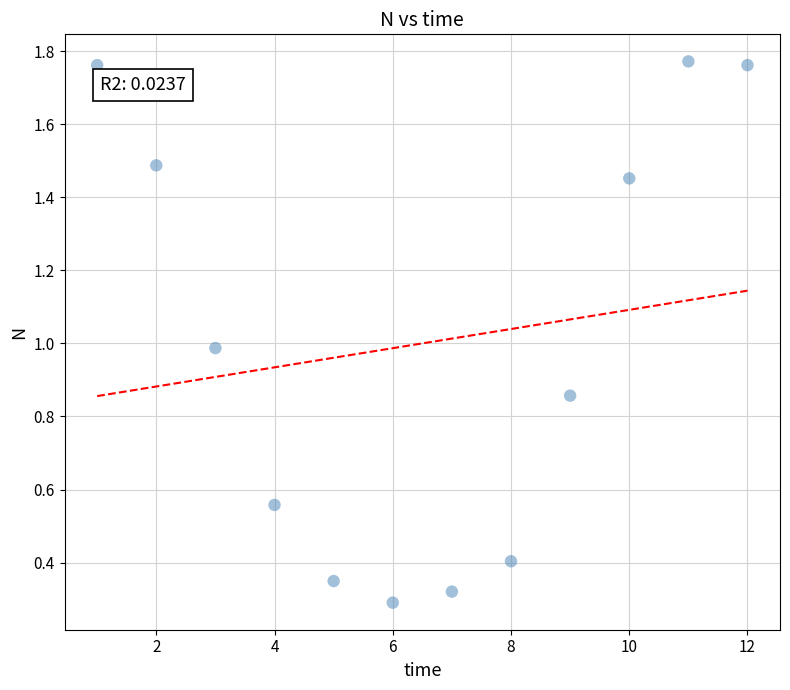

What is the average Y value?

1.0